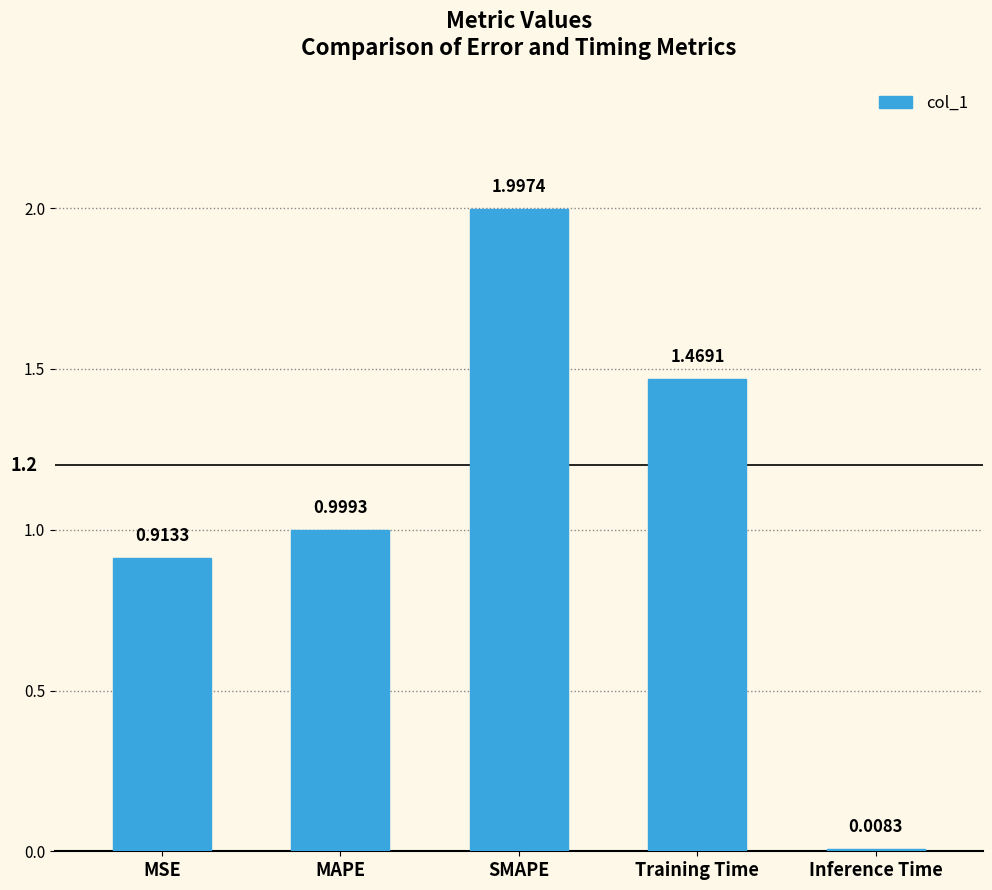

At which category does the chart reach its minimum across all series?

Inference Time